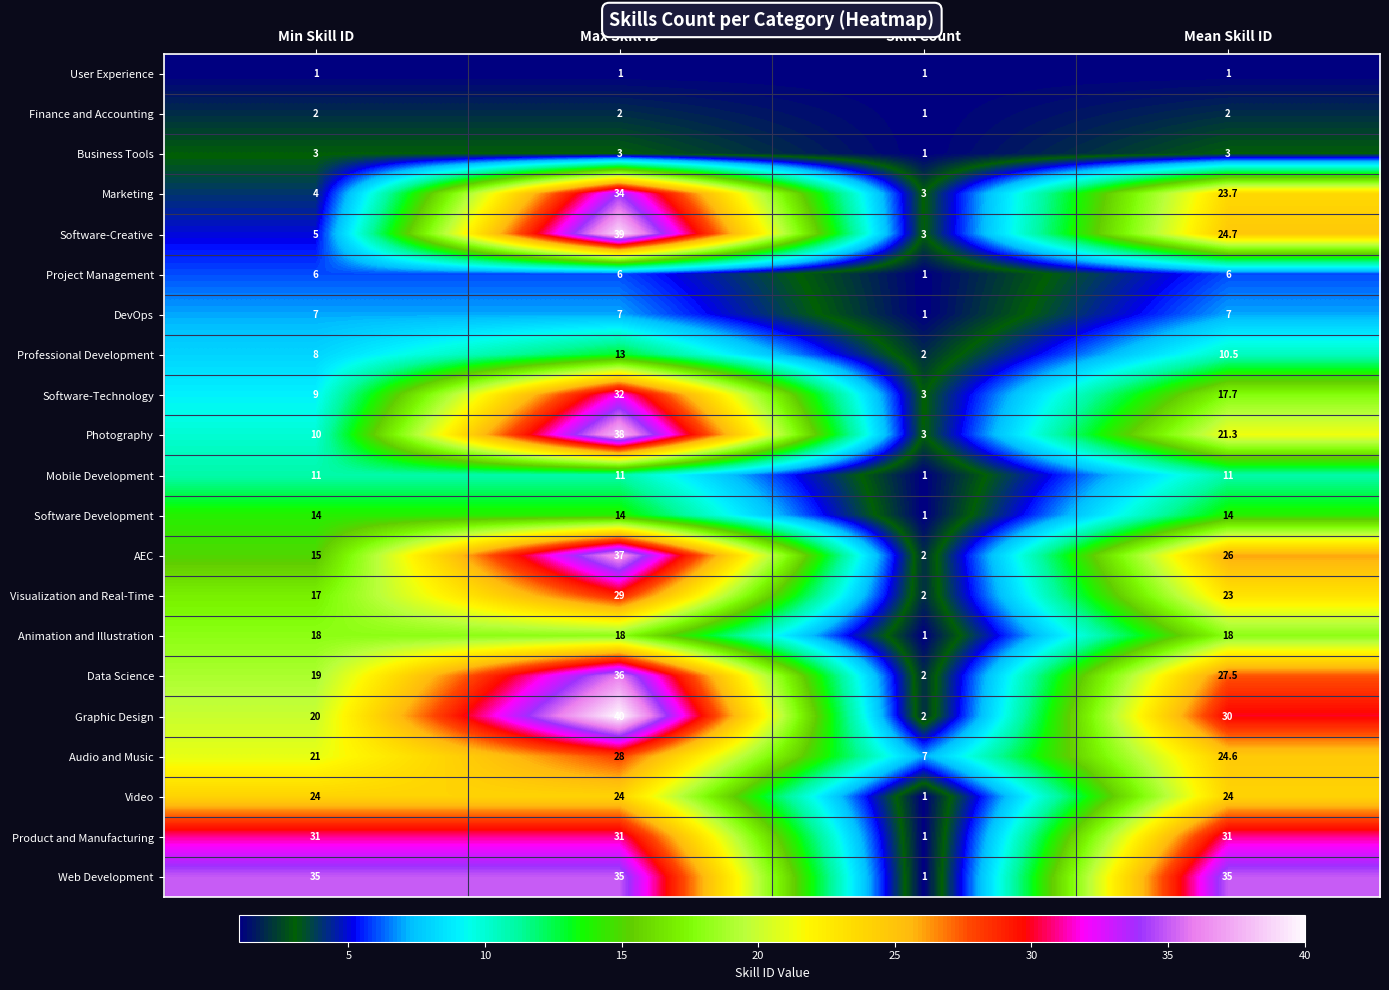

Is it true that Professional Development equals 2.7 at Skill Count?

False